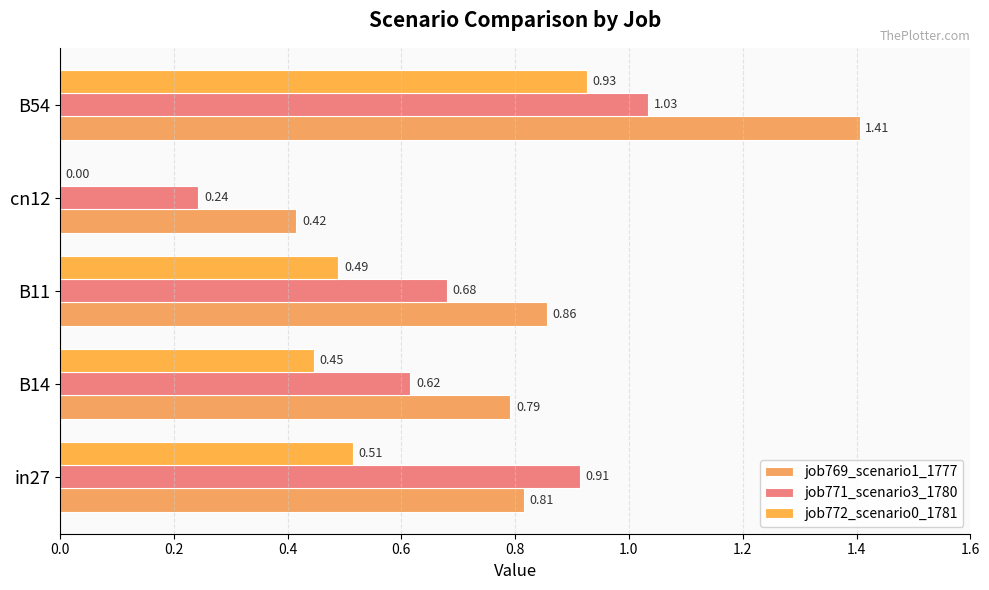

Count the number of data series in this chart.

3